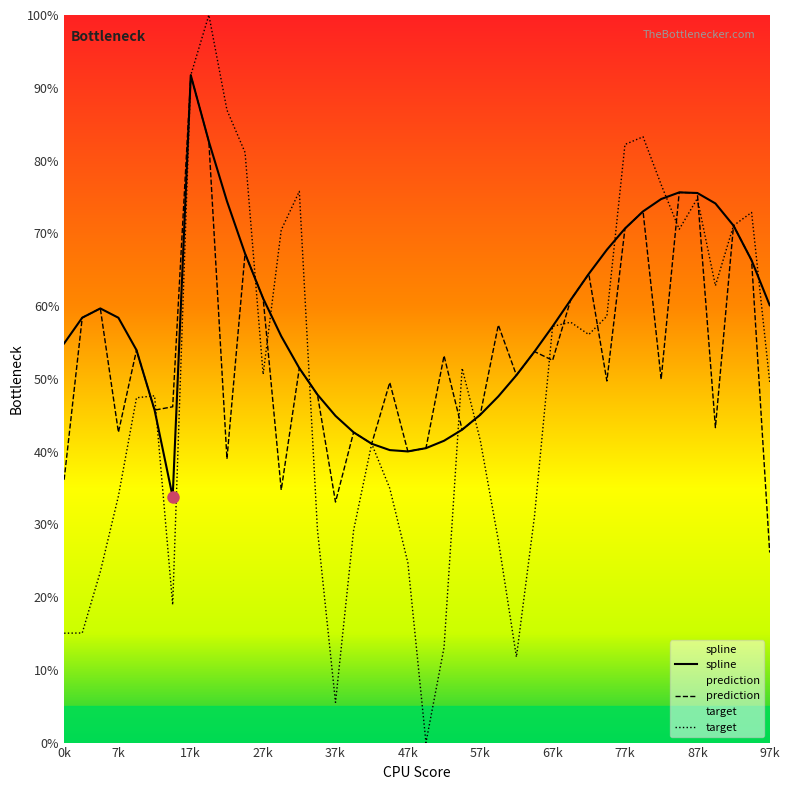

What is the difference between the spline values at 20 and 14?

7.4